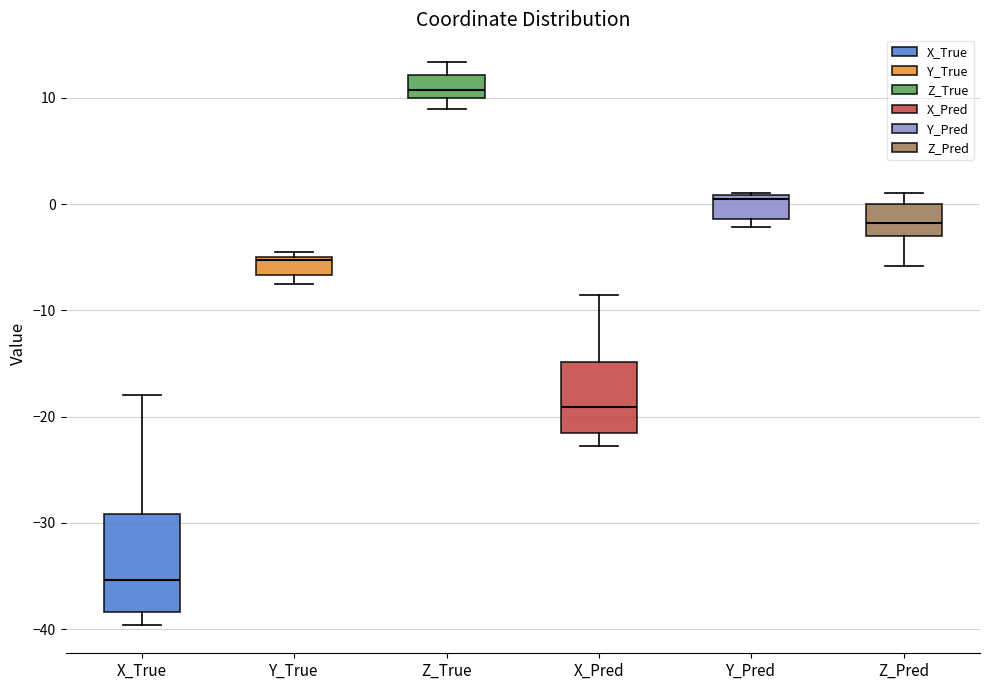

Reading left to right, transcribe this box plot: for each box, give where its median line is, the range the box spans, and where its two whiskers end, as read against the y-axis. The values are not printed on the chart, so give them approximately, as read against the axis.

X_True: median -35, box -38 to -29, whiskers -40 to -18
Y_True: median -5 (just below the box's upper edge), box -7 to -5, whiskers -8 to -4
Z_True: median 11, box 10 to 12, whiskers 9 to 13
X_Pred: median -19, box -22 to -15, whiskers -23 to -9
Y_Pred: median 0, box -1 to 1, whiskers -2 to 1
Z_Pred: median -2, box -3 to 0, whiskers -6 to 1